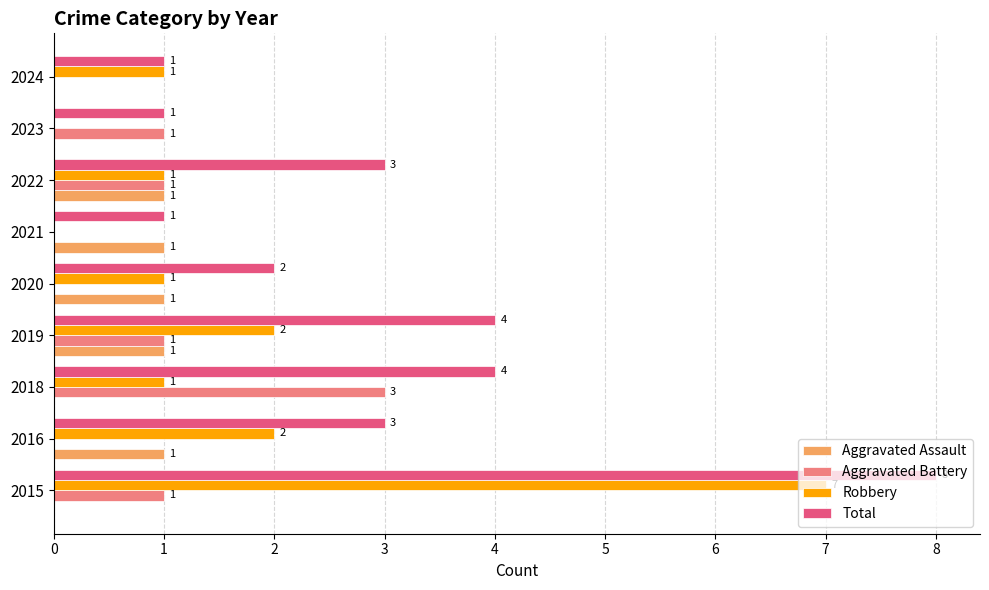

Which series changed the most between 2018 and 2019?

Aggravated Battery